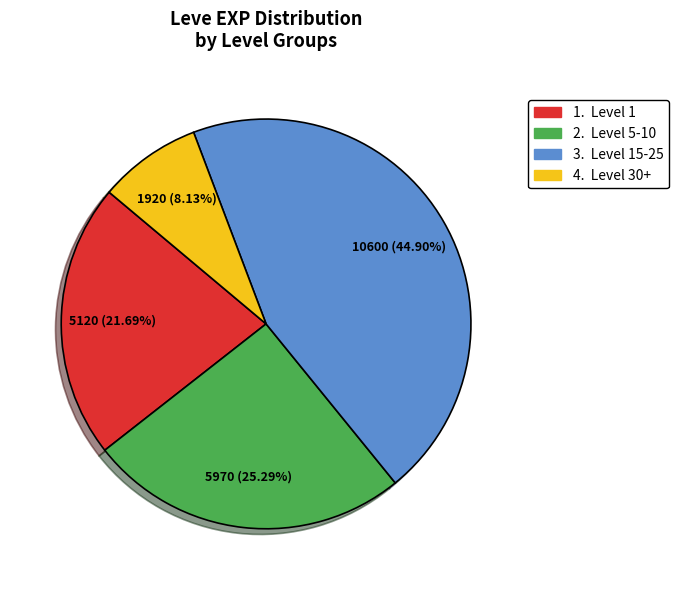

Is there any slice that represents more than half of the pie?

No